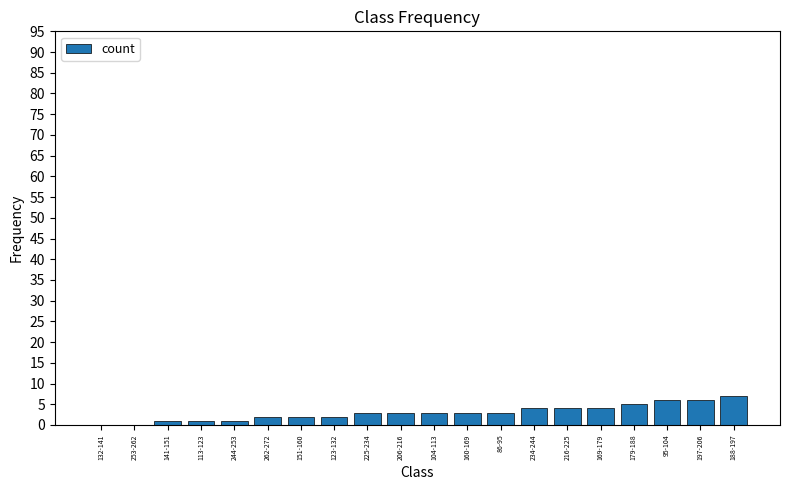

Reading left to right, extract all data points from this chart.

132-141=0	253-262=0	141-151=1	113-123=1	244-253=1	262-272=2	151-160=2	123-132=2	225-234=3	206-216=3	104-113=3	160-169=3	86-95=3	234-244=4	216-225=4	169-179=4	179-188=5	95-104=6	197-206=6	188-197=7